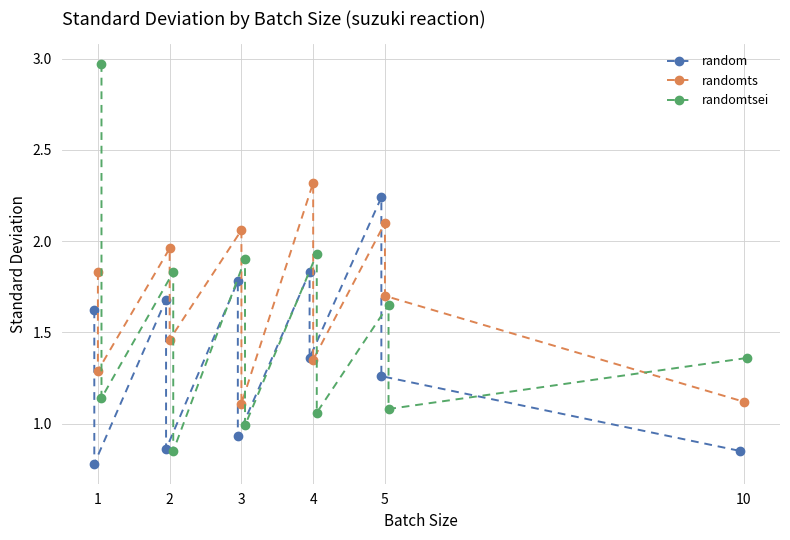

How many values in the randomtsei series are below 1?

2